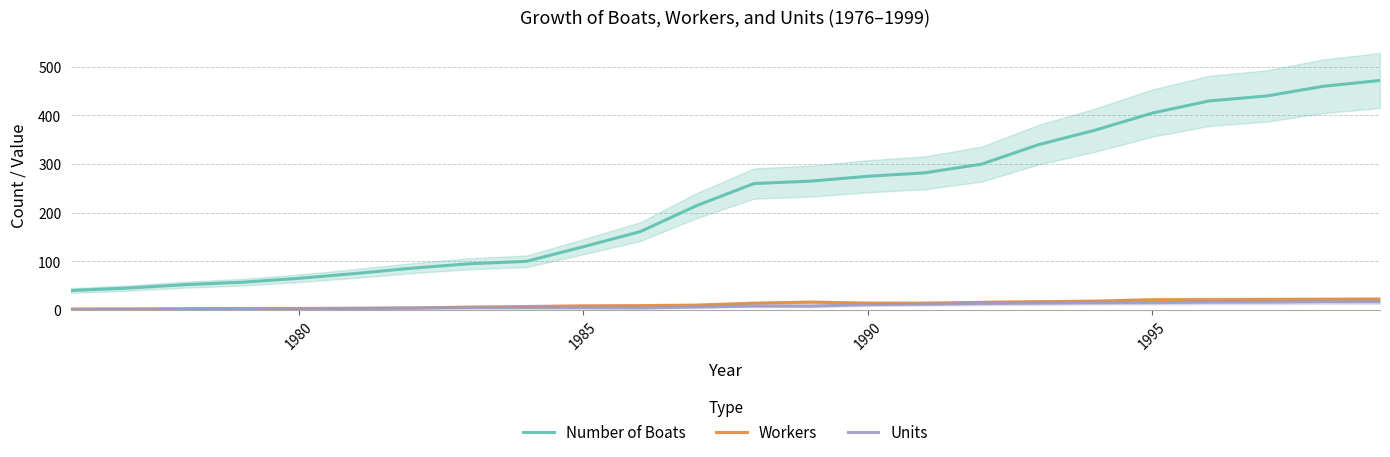

True or false: Workers and Units intersect in this chart.

False